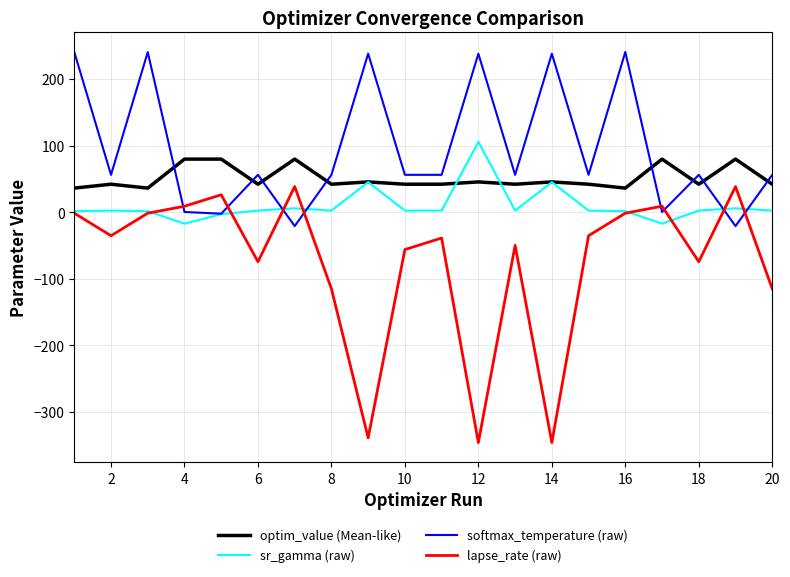

What is the minimum value shown in the chart?

-346.2